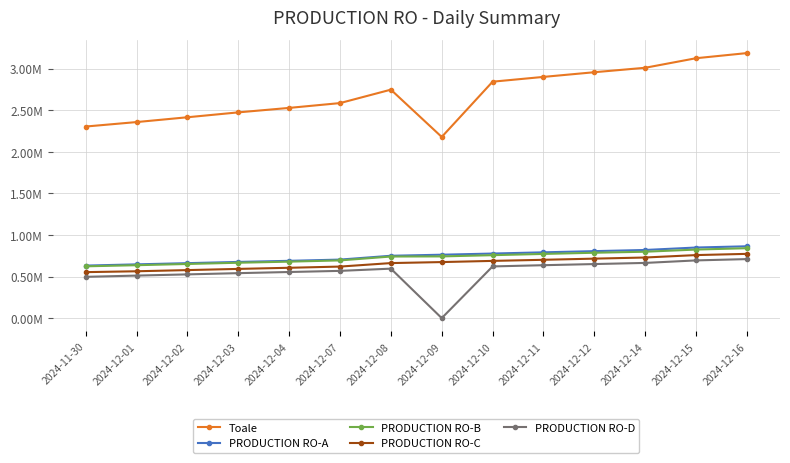

The value of PRODUCTION RO-B at 2024-12-04 is 679156.0. True or false?

True